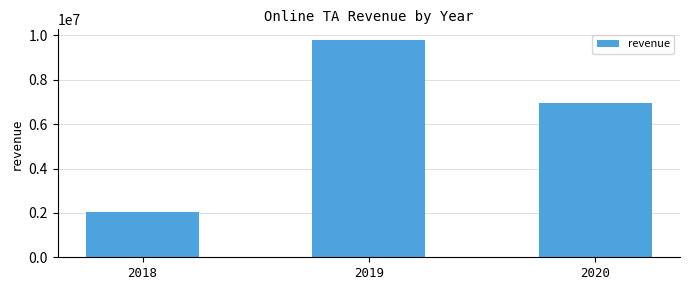

The chart shows a value of 9788203.8 at 2019. True or false?

True